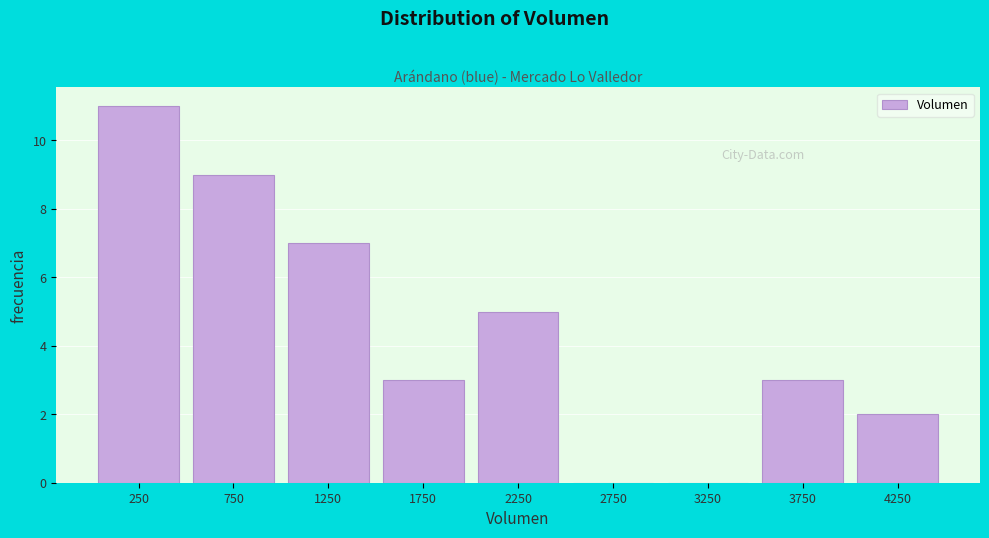

Which range on the x-axis has the tallest bar?

0 to 500